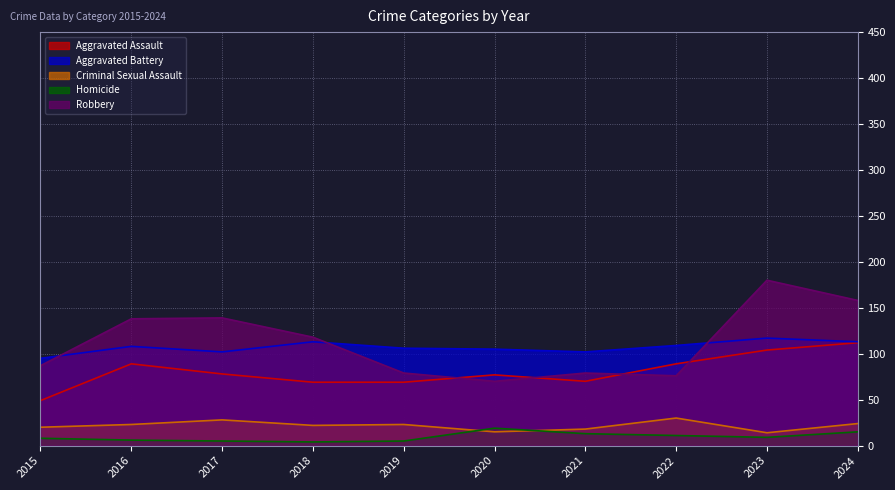

Which category has the lowest value across all series?

2018